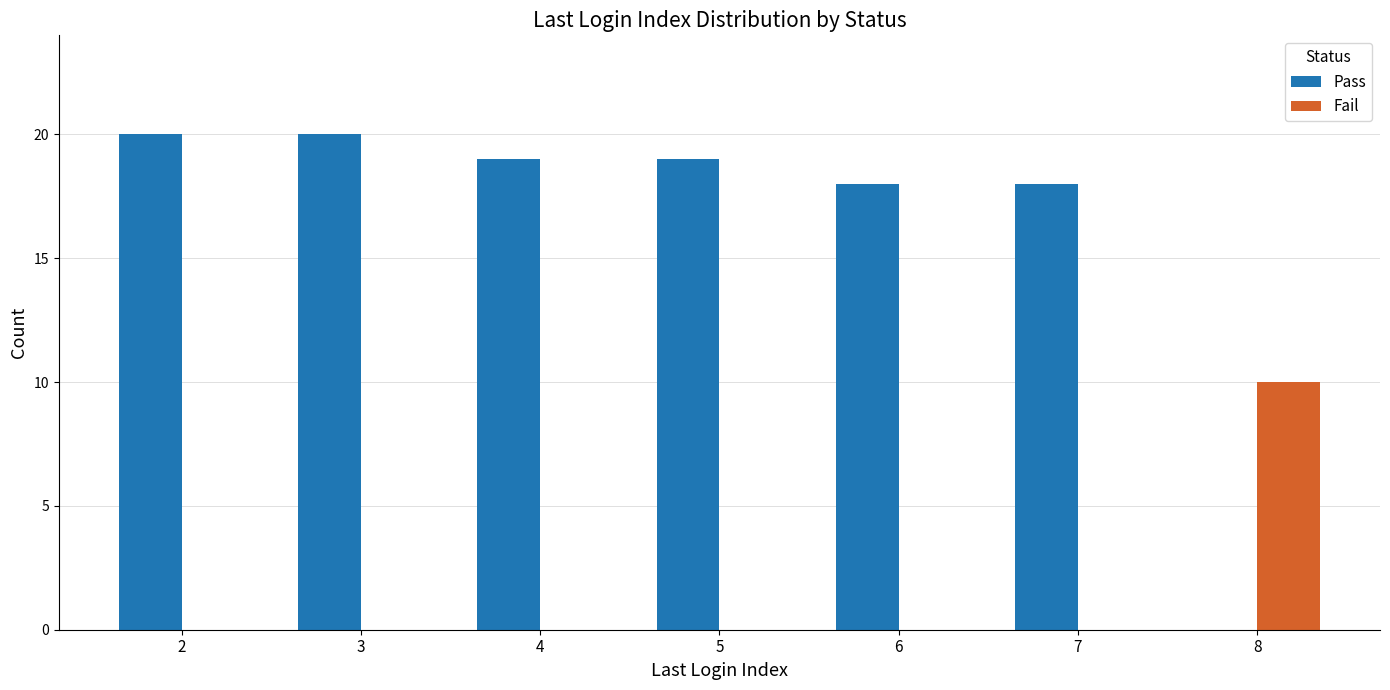

Are the bars horizontal?

No